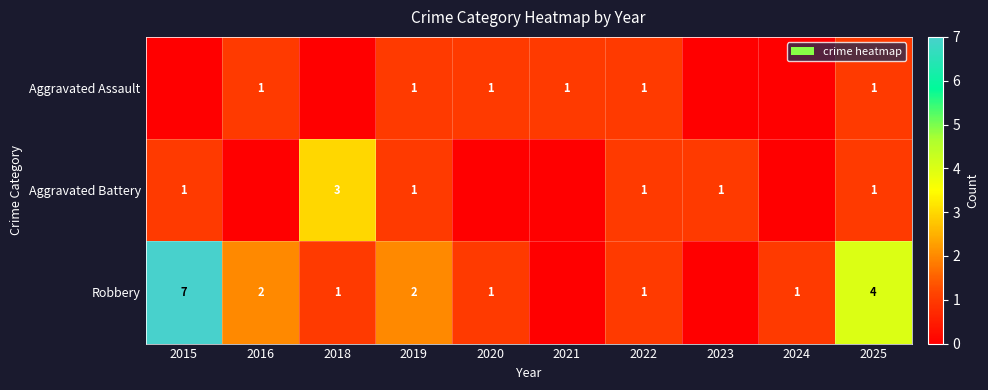

Is it true that Robbery equals 4 at 2025?

True